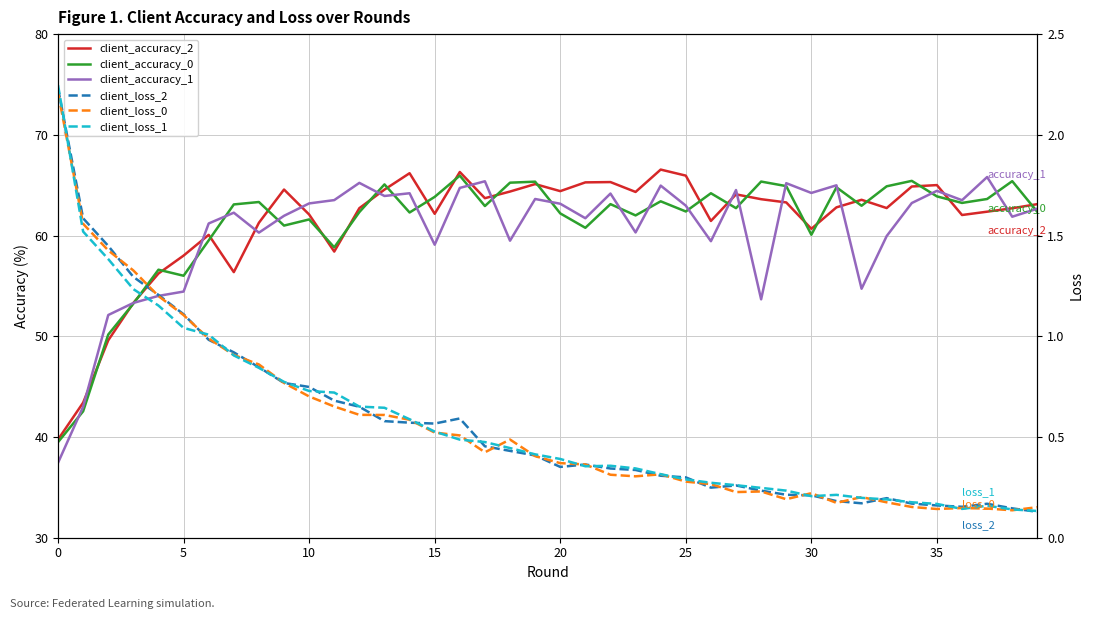

What is the label of the 5th point from the left?

20